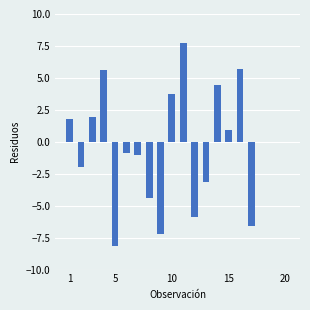

What is the sum of all values?

-7.3